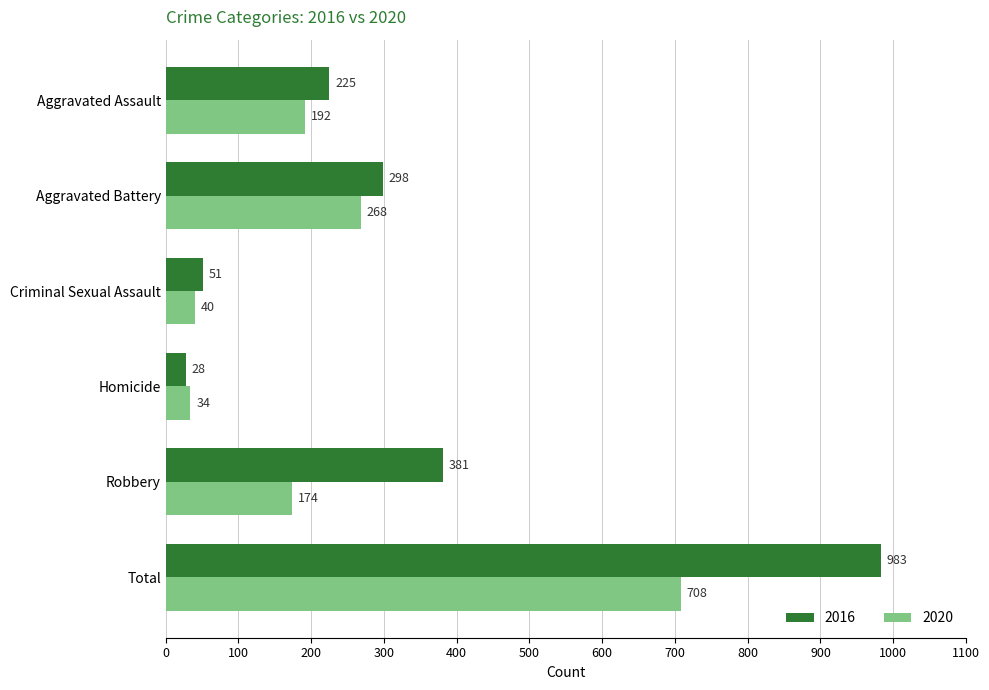

List the series in order of their peak value, highest first.

2016, 2020